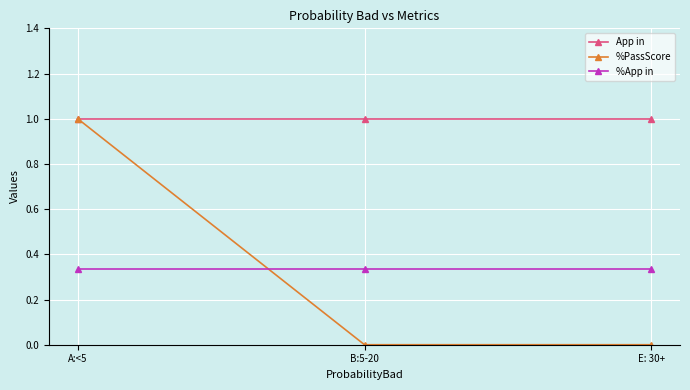

Rank the series at B:5-20 from highest to lowest value.

App in, %App in, %PassScore